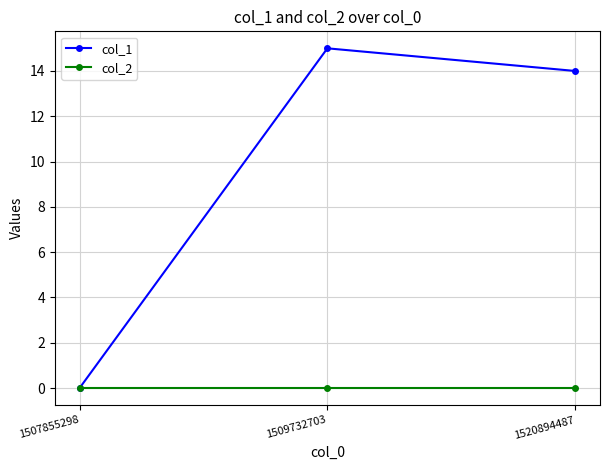

What is the sum of the col_1 values at 1507855298 and 1520894487?

14